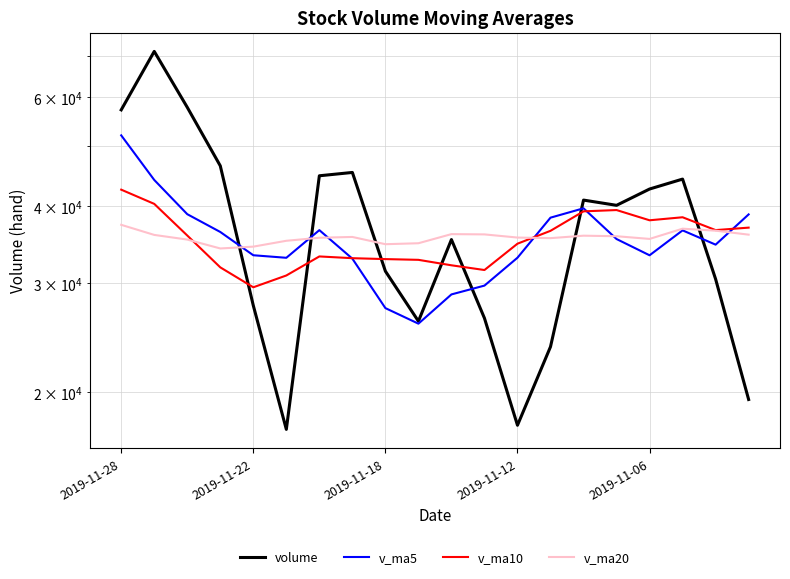

In v_ma5, how many points are lower than both neighbors (excluding endpoints)?

4